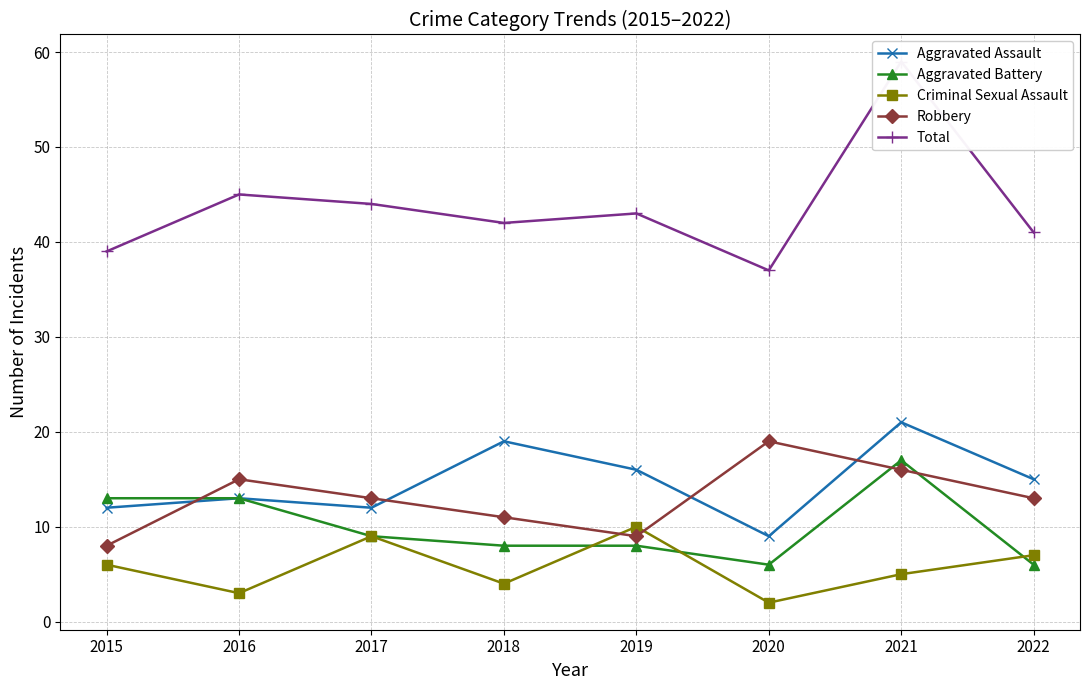

Reading left to right, transcribe all the data shown in this chart.

Aggravated Assault: 12	13	12	19	16	9	21	15
Aggravated Battery: 13	13	9	8	8	6	17	6
Criminal Sexual Assault: 6	3	9	4	10	2	5	7
Robbery: 8	15	13	11	9	19	16	13
Total: 39	45	44	42	43	37	59	41